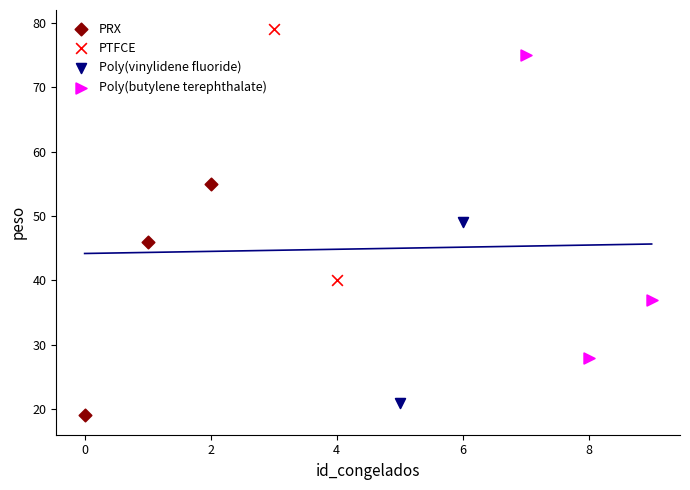

What are all the series names shown in the legend?

PRX, PTFCE, Poly(vinylidene fluoride), Poly(butylene terephthalate)